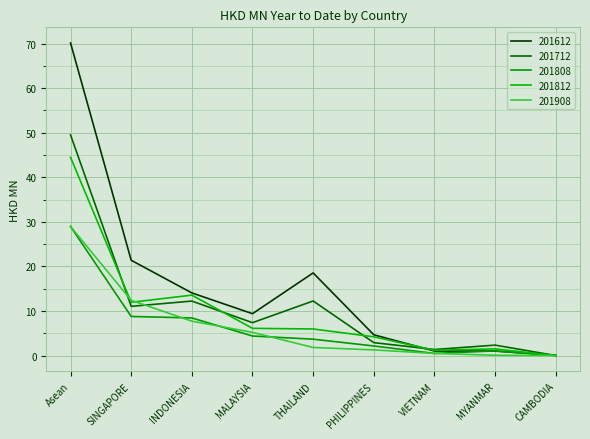

At which label does 201812 reach its minimum?

CAMBODIA